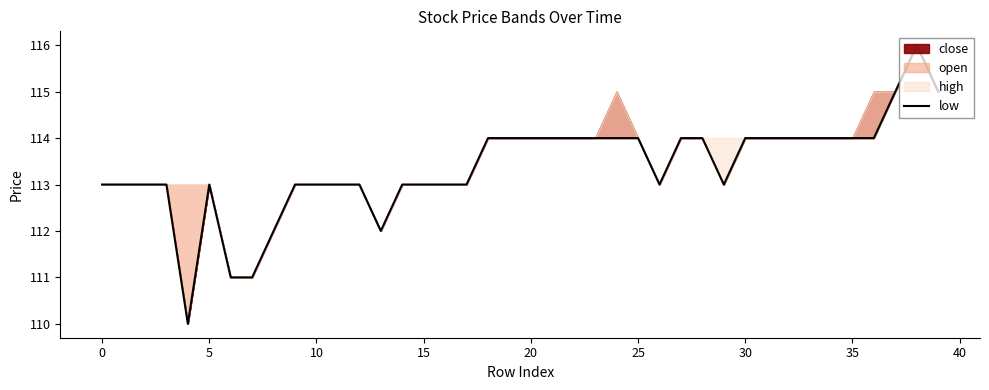

What is the difference between the maximum and minimum values?

6